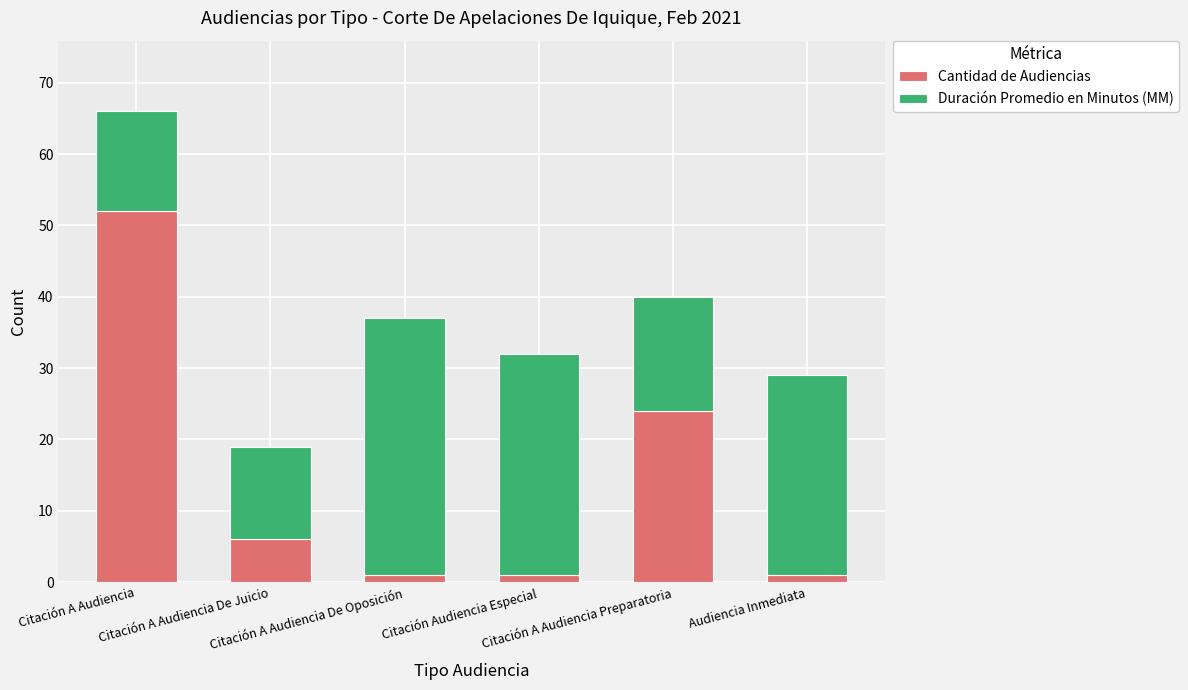

What is the difference between the maximum and minimum values in the Cantidad de Audiencias series?

51